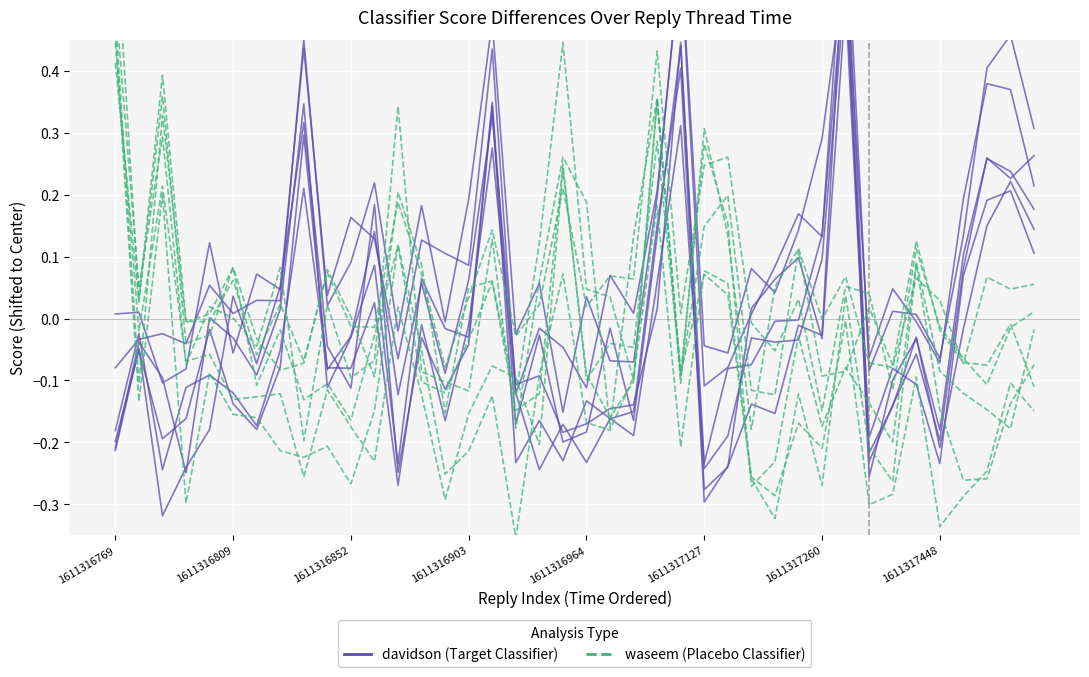

What value does the waseem series have at 12?

0.1